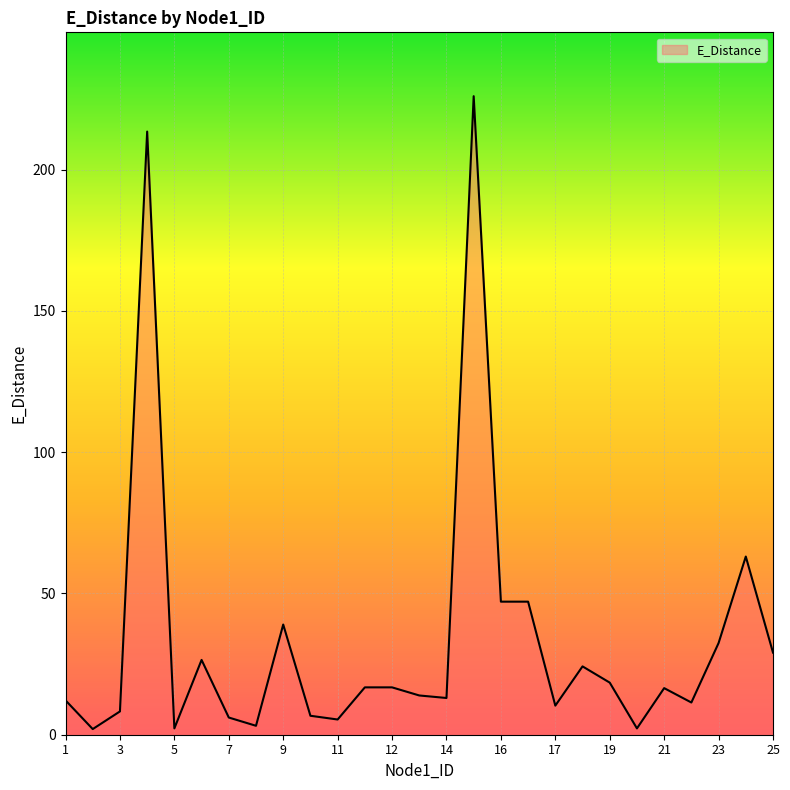

What is the difference between the maximum and minimum values?

224.0